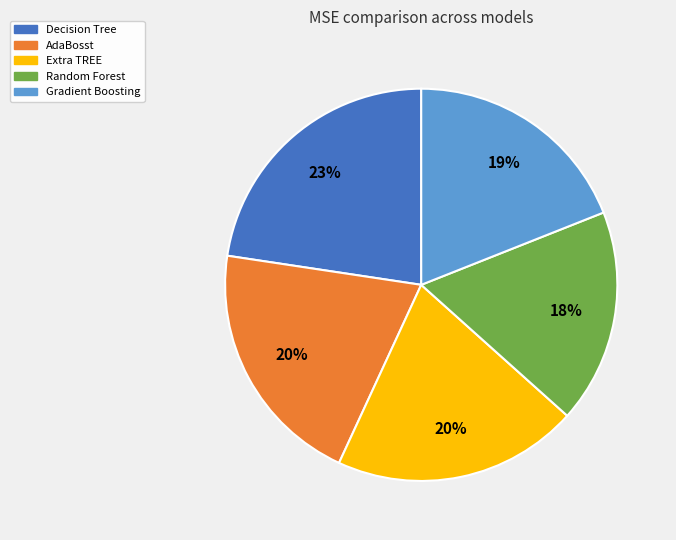

True or false: AdaBosst accounts for 20% of the total.

True